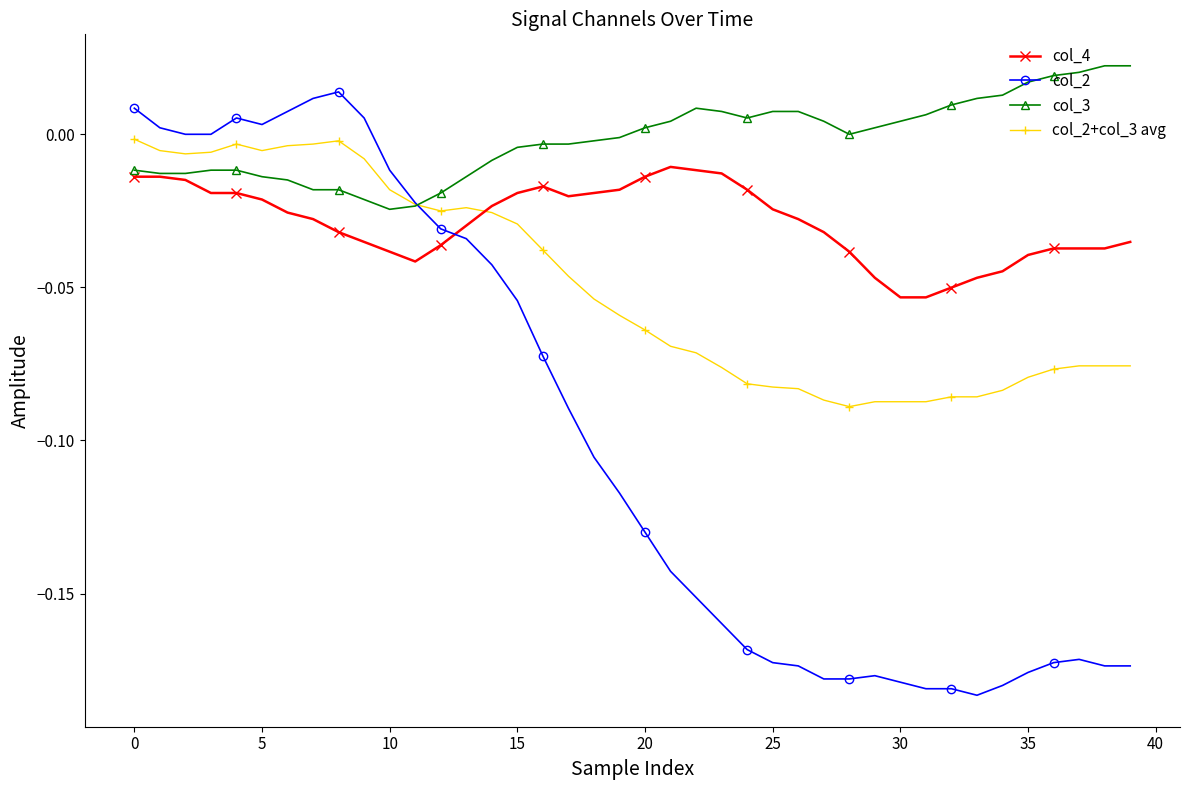

True or false: col_3 and col_2 cross at least once.

True